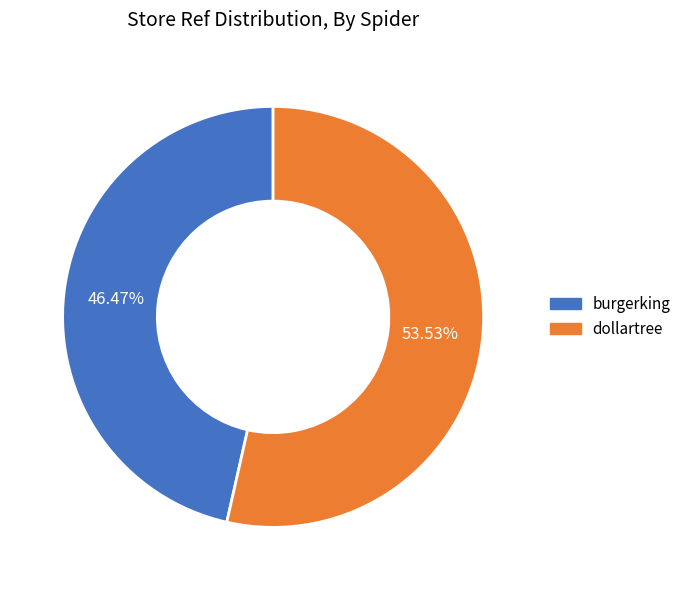

Which slice represents more than half of the pie?

dollartree